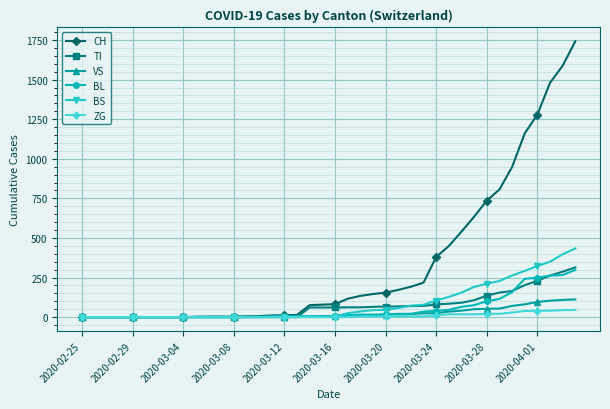

Which series has the largest range (max minus min)?

CH